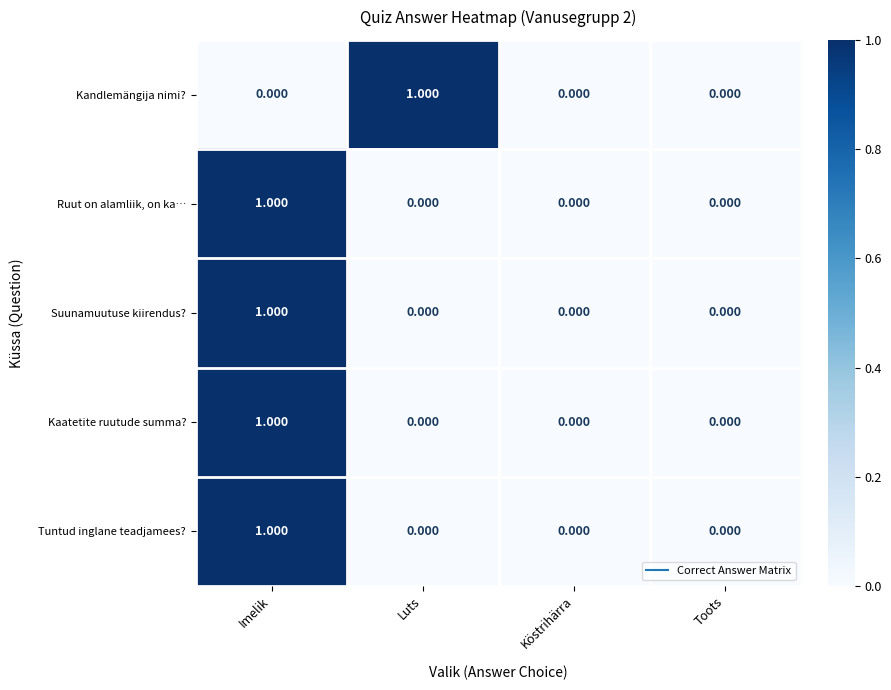

At which label does Ruut on alamliik, on ka… reach its peak?

Imelik